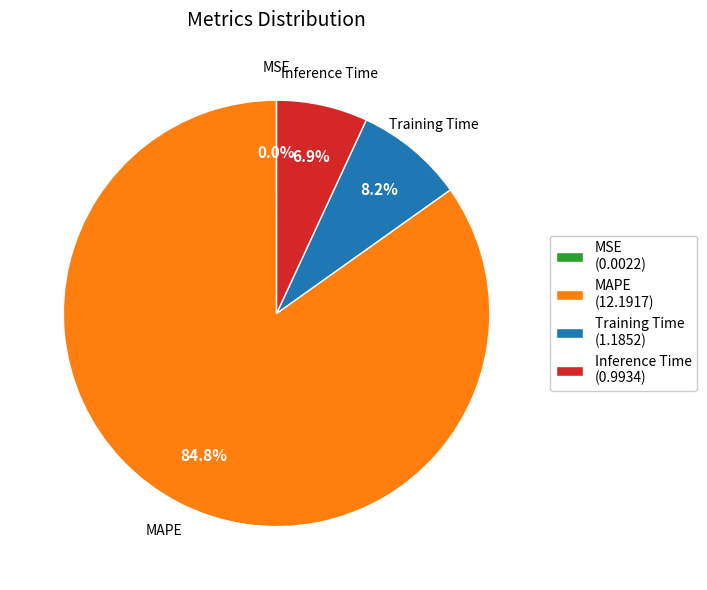

Which slice represents more than half of the pie?

MAPE